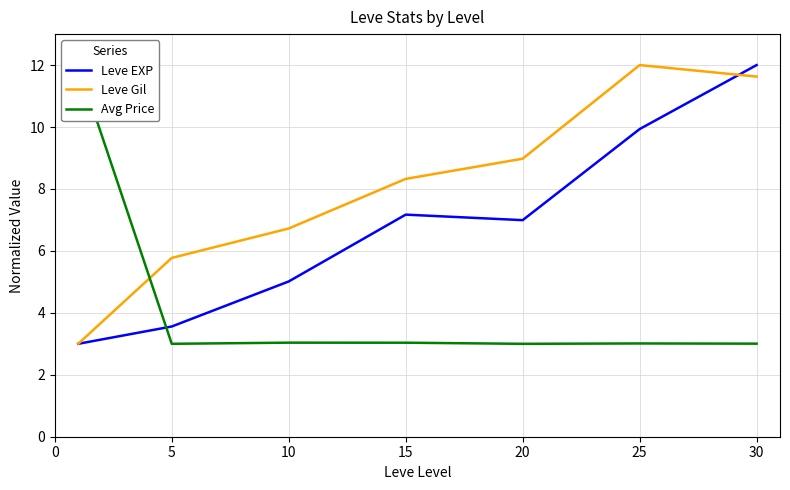

What is the smallest value displayed?

3.0